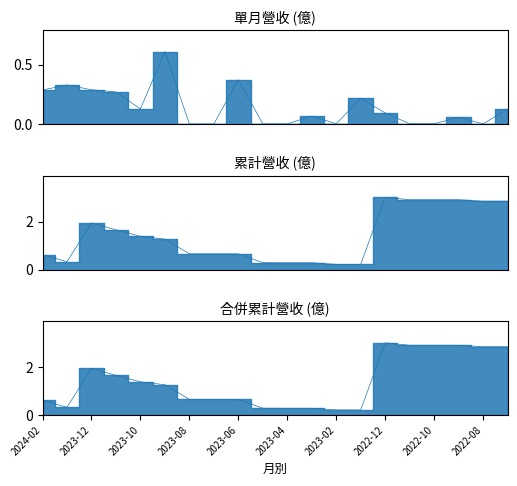

Rank the series by their maximum value, from highest to lowest.

累計營收(億), 合併累計營收(億), 單月營收(億)